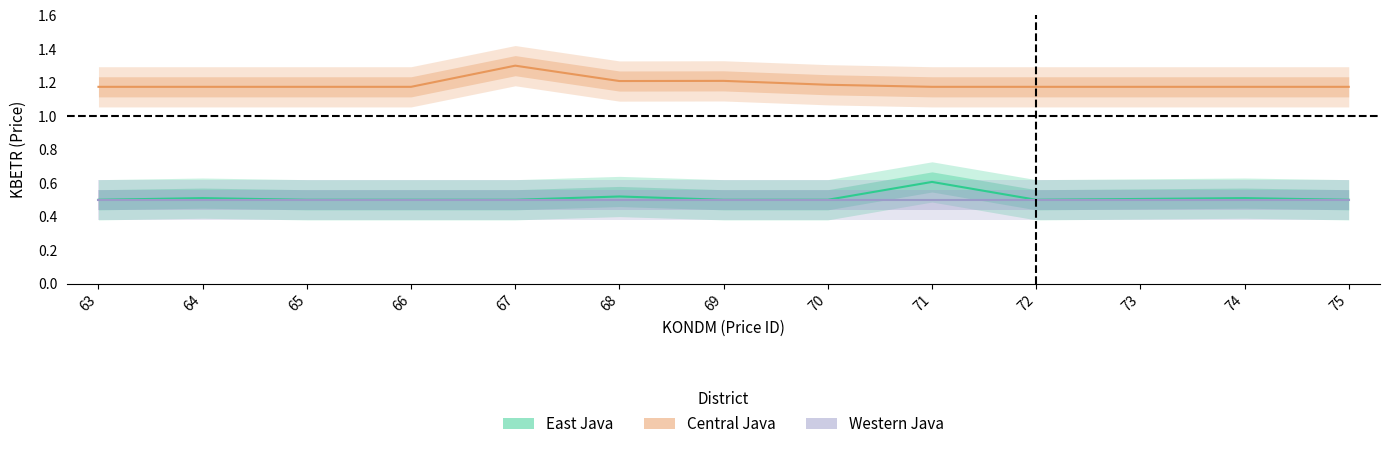

What is the sum of the Western Java values at 65 and 67?

1.0